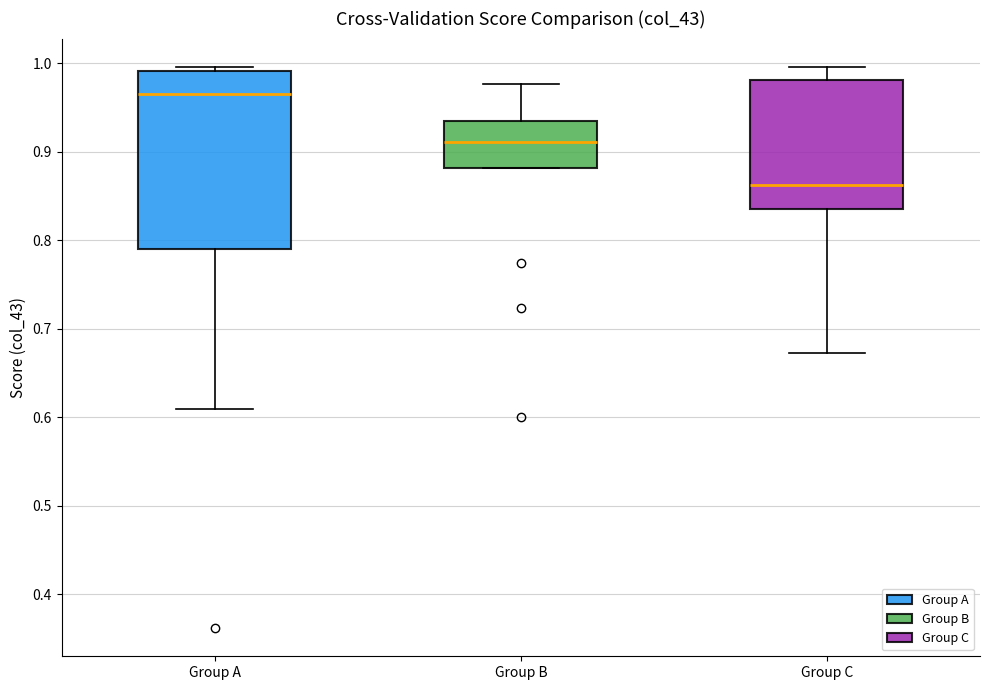

Which box is the tallest, from its lower edge to its upper edge?

Group A